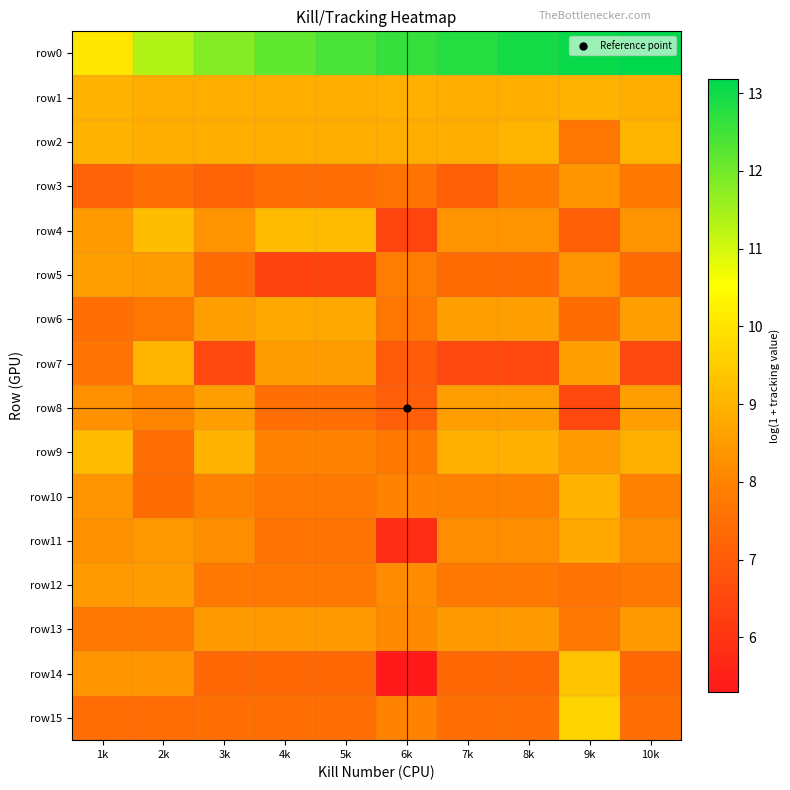

Reading left to right, transcribe all the data shown in this chart.

row0: 1k=10.1	2k=11.3	3k=11.8	4k=12.2	5k=12.4	6k=12.6	7k=12.8	8k=12.9	9k=13.1	10k=13.2
row1: 1k=9.0	2k=8.9	3k=8.9	4k=8.9	5k=8.9	6k=8.9	7k=8.9	8k=8.9	9k=9.0	10k=8.9
row2: 1k=9.0	2k=8.9	3k=8.9	4k=8.9	5k=8.9	6k=8.9	7k=8.9	8k=9.0	9k=7.7	10k=9.0
row3: 1k=7.2	2k=7.5	3k=7.2	4k=7.5	5k=7.5	6k=7.6	7k=7.1	8k=7.8	9k=8.4	10k=7.8
row4: 1k=8.5	2k=9.2	3k=8.4	4k=9.2	5k=9.2	6k=6.4	7k=8.4	8k=8.4	9k=7.1	10k=8.4
row5: 1k=8.6	2k=8.5	3k=7.4	4k=6.4	5k=6.4	6k=7.9	7k=7.4	8k=7.4	9k=8.3	10k=7.4
row6: 1k=7.5	2k=7.7	3k=8.6	4k=8.8	5k=8.8	6k=7.7	7k=8.6	8k=8.6	9k=7.4	10k=8.6
row7: 1k=7.6	2k=9.0	3k=6.5	4k=8.5	5k=8.5	6k=7.0	7k=6.5	8k=6.5	9k=8.6	10k=6.5
row8: 1k=8.3	2k=8.0	3k=8.6	4k=7.5	5k=7.5	6k=7.1	7k=8.6	8k=8.6	9k=6.5	10k=8.6
row9: 1k=9.1	2k=7.5	3k=9.0	4k=8.0	5k=8.0	6k=7.8	7k=8.9	8k=8.9	9k=8.5	10k=8.9
row10: 1k=8.4	2k=7.4	3k=7.9	4k=7.7	5k=7.7	6k=8.0	7k=7.9	8k=7.9	9k=9.0	10k=7.9
row11: 1k=8.3	2k=8.4	3k=8.2	4k=7.7	5k=7.7	6k=5.8	7k=8.2	8k=8.2	9k=8.8	10k=8.2
row12: 1k=8.5	2k=8.5	3k=7.7	4k=7.7	5k=7.7	6k=8.2	7k=7.7	8k=7.7	9k=7.6	10k=7.7
row13: 1k=7.8	2k=7.8	3k=8.4	4k=8.4	5k=8.4	6k=8.1	7k=8.4	8k=8.4	9k=7.8	10k=8.4
row14: 1k=8.4	2k=8.4	3k=7.4	4k=7.4	5k=7.4	6k=5.3	7k=7.4	8k=7.4	9k=9.4	10k=7.4
row15: 1k=7.4	2k=7.4	3k=7.5	4k=7.5	5k=7.5	6k=8.0	7k=7.5	8k=7.5	9k=9.7	10k=7.5